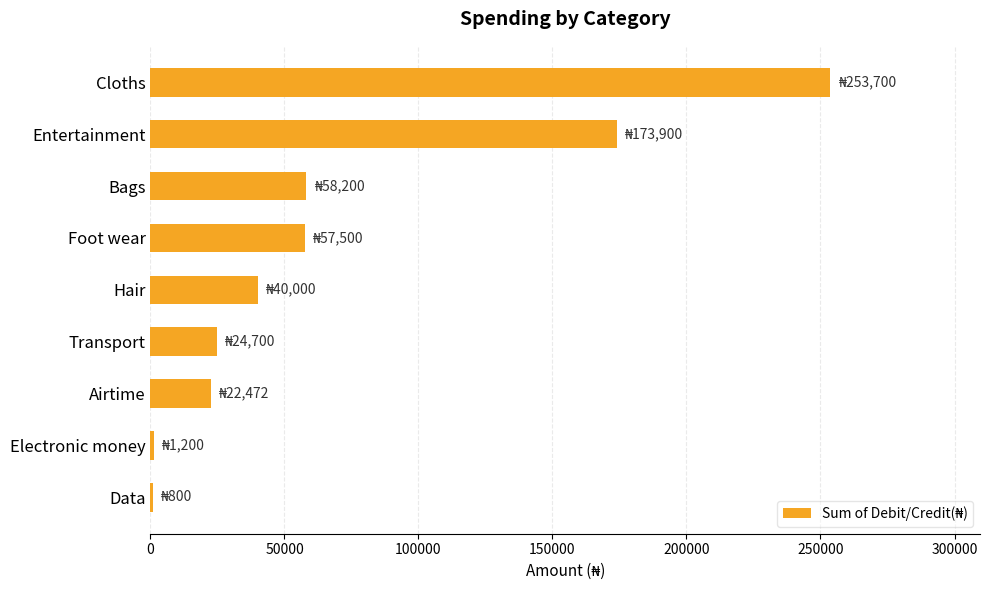

The value at Bags is 19339. True or false?

False